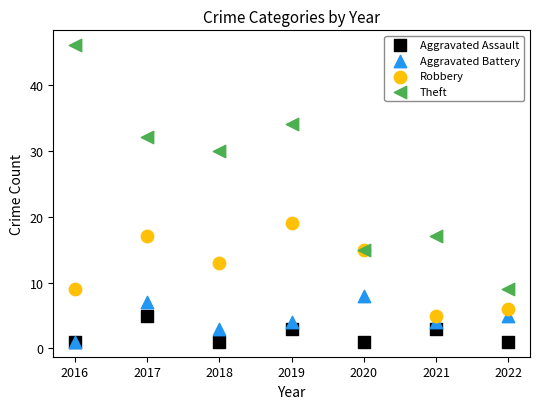

In the Robbery series, what Y value is closest to 12?

13